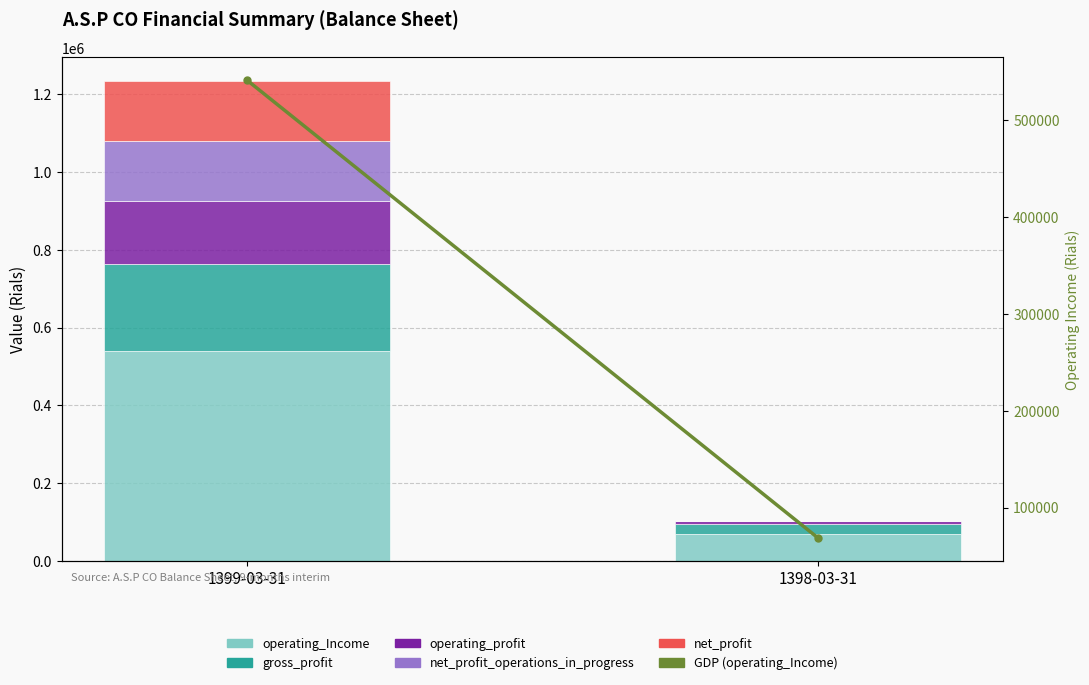

What is the greatest value displayed?

540945